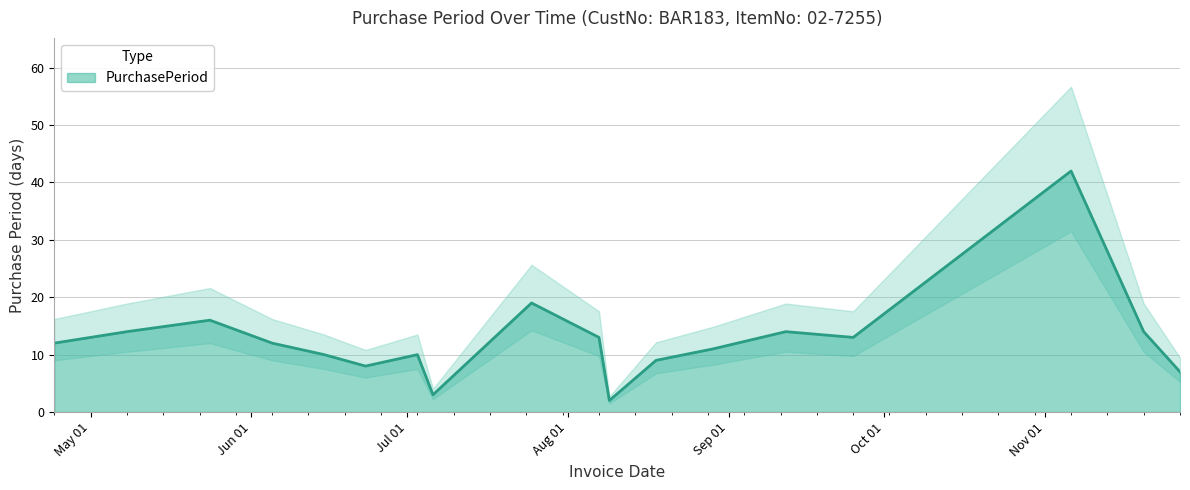

How many lines are shown in the chart?

1